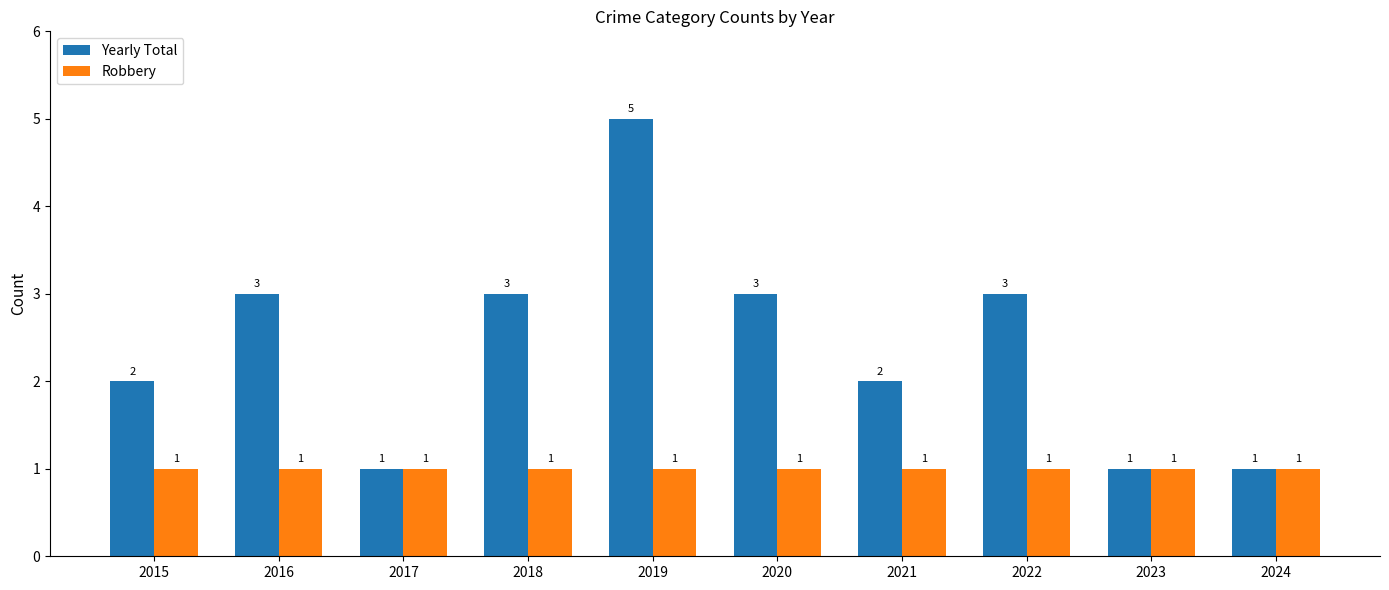

Between 2022 and 2023, which series saw the biggest shift?

Yearly Total